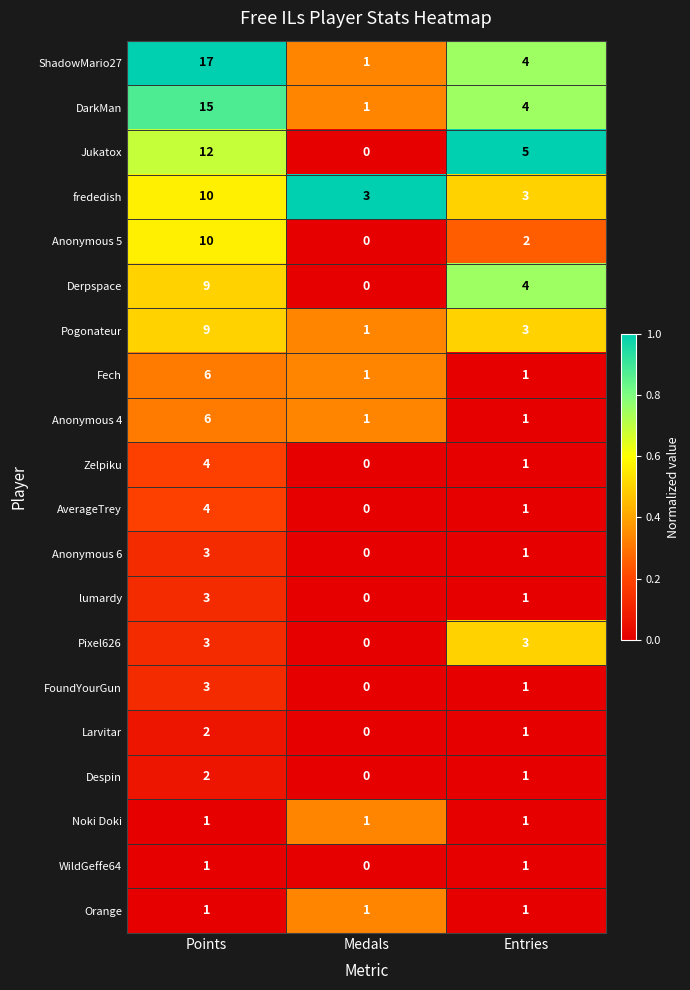

The value of Jukatox at Medals is 0. True or false?

True